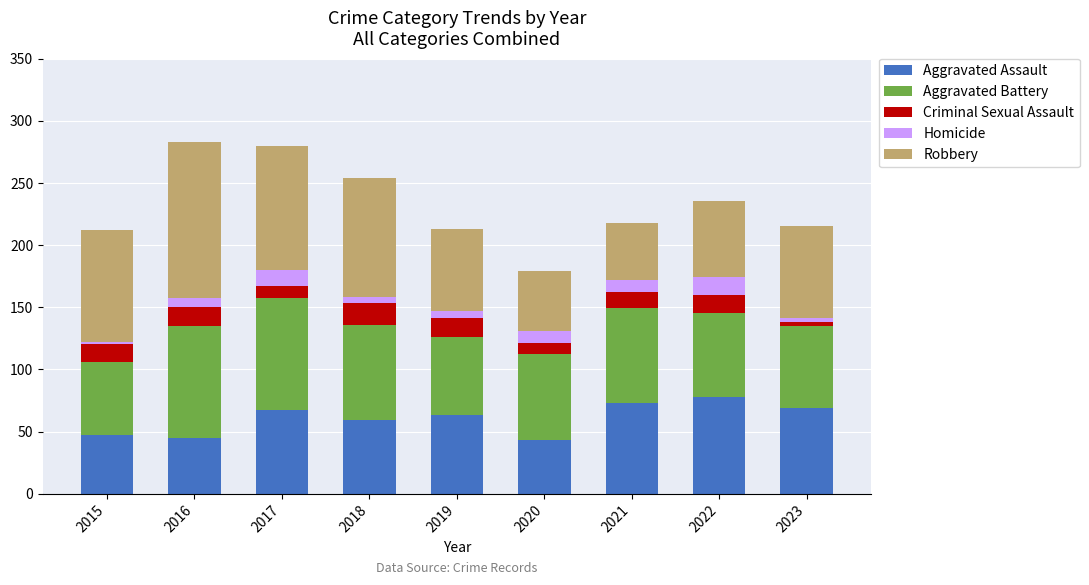

What is the minimum value for Aggravated Assault?

43